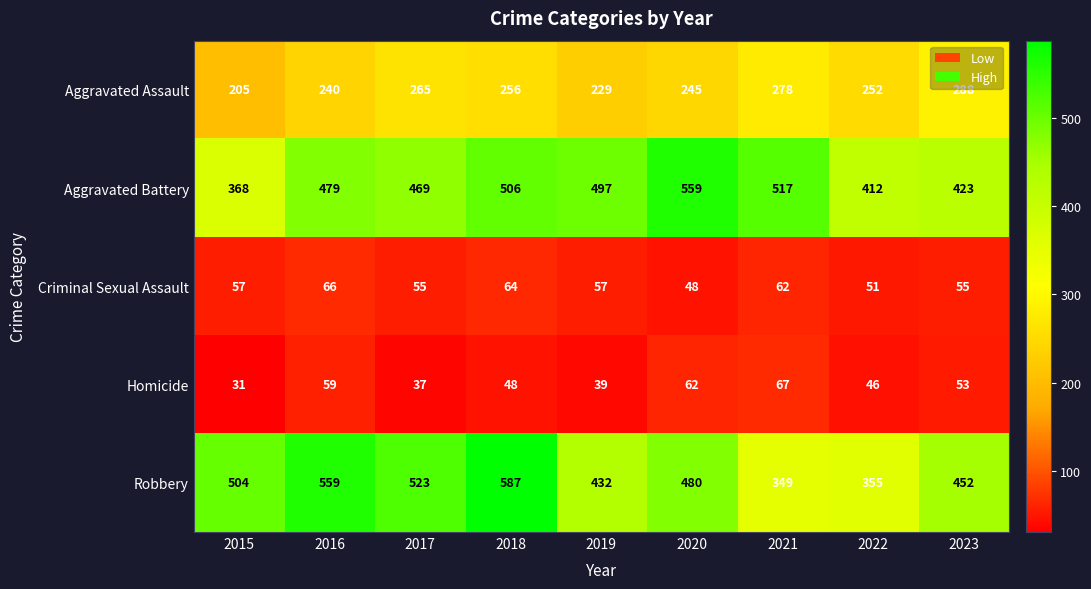

The Criminal Sexual Assault series shows 83 at 2023. True or false?

False